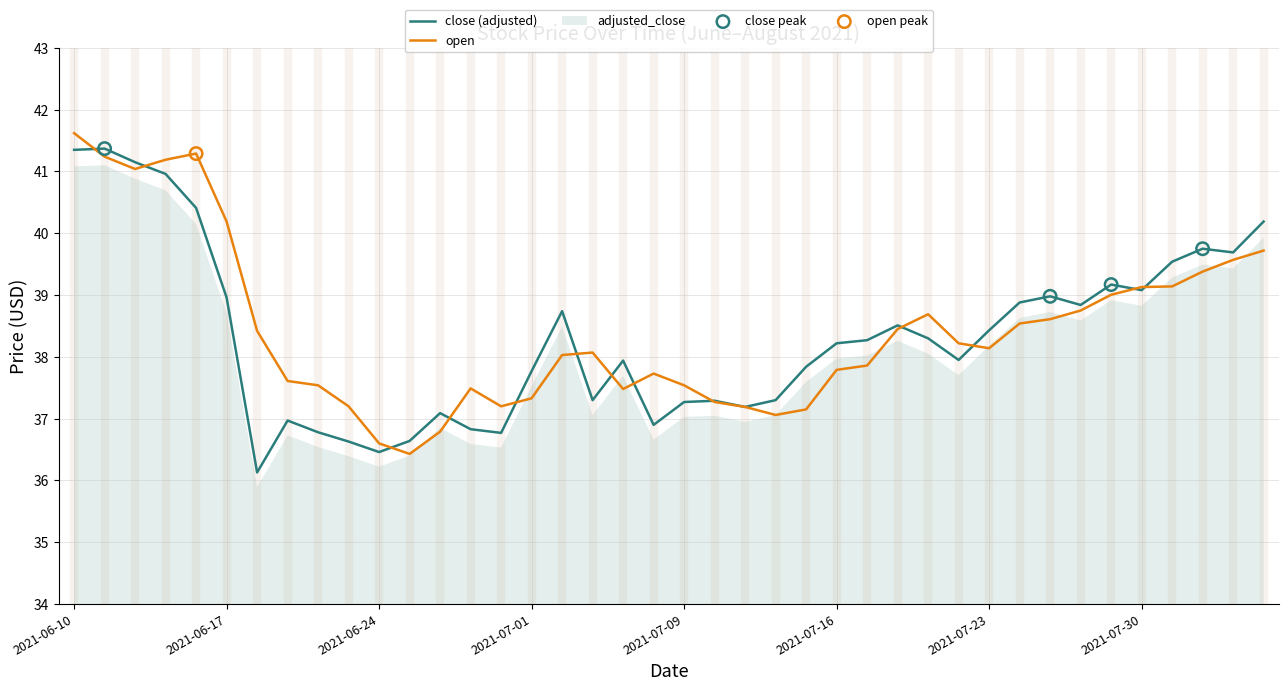

Is the value of open at 2021-07-01 greater than the value of close at 2021-06-25?

Yes